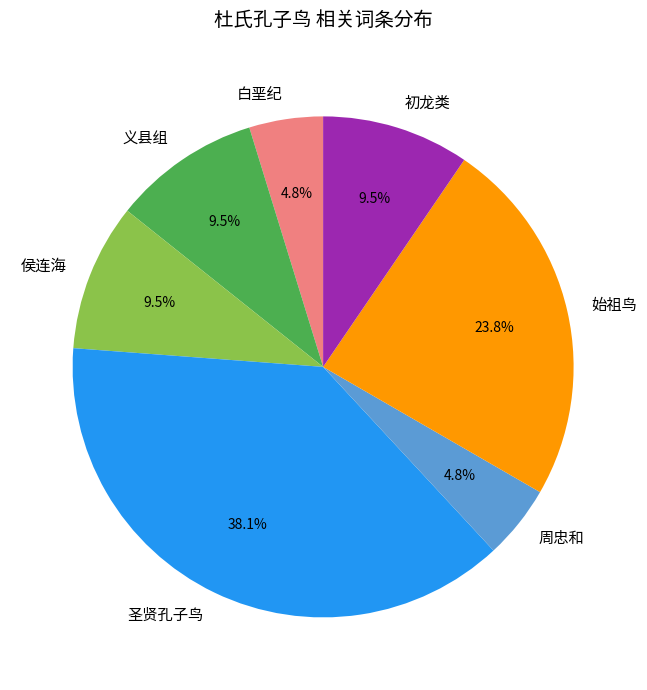

Count the number of slices in the pie.

7